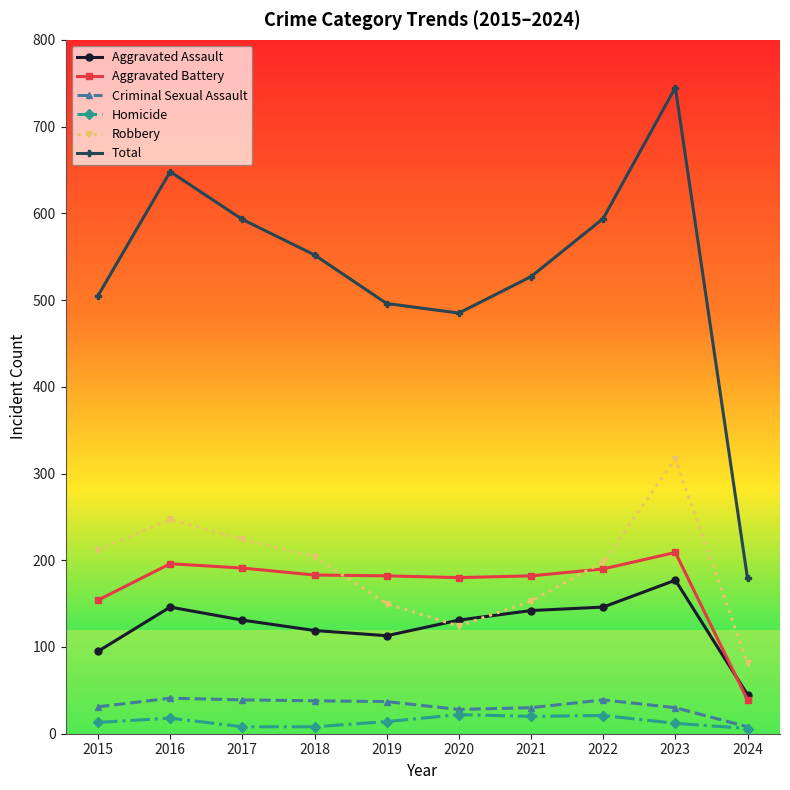

In Total, how many points are lower than both neighbors (excluding endpoints)?

1